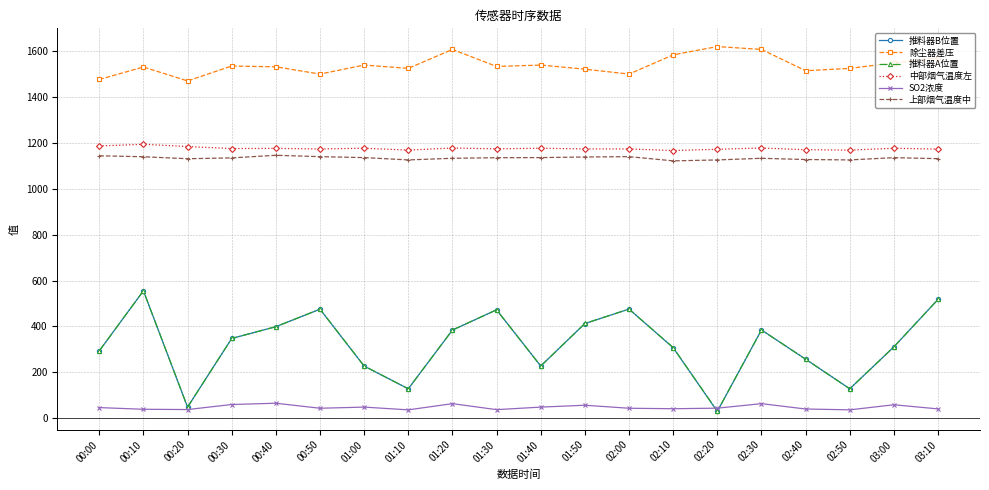

Which series has the largest range (max minus min)?

推料器B位置